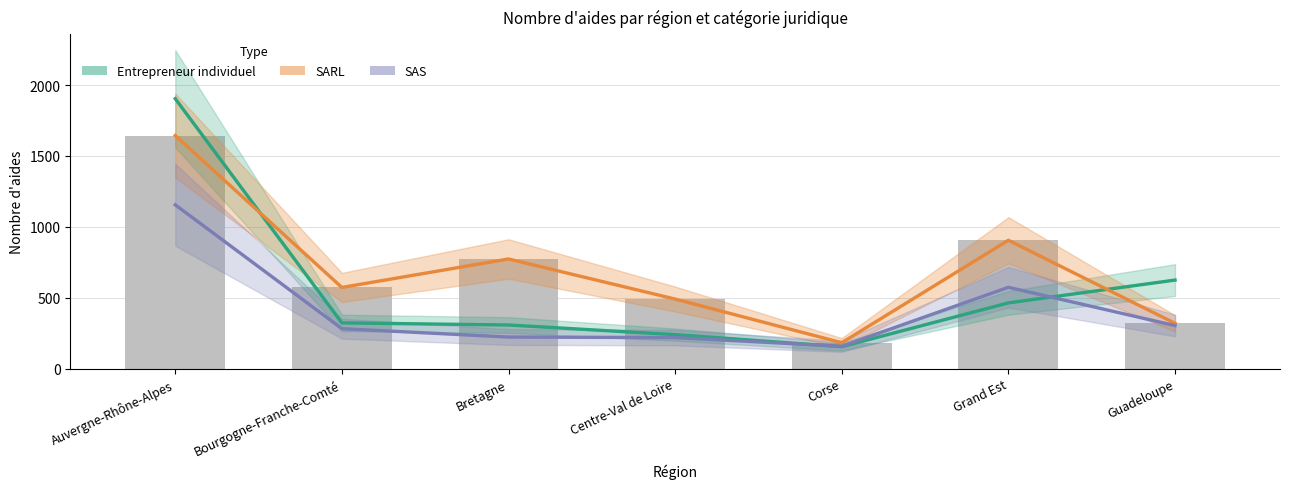

The value of SARL at Guadeloupe is 151. True or false?

False